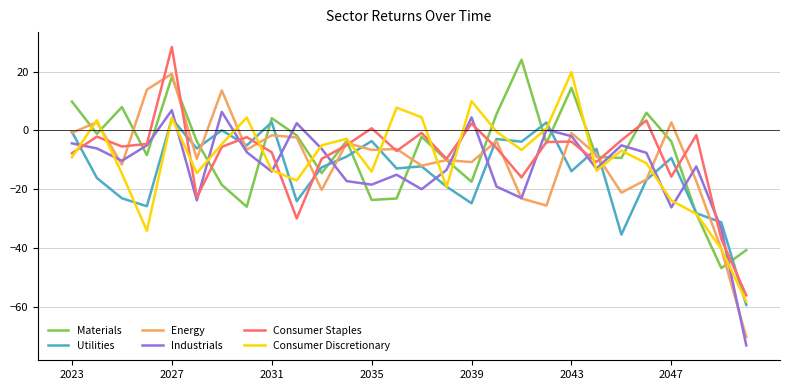

What is the highest value of the Materials series?

24.0